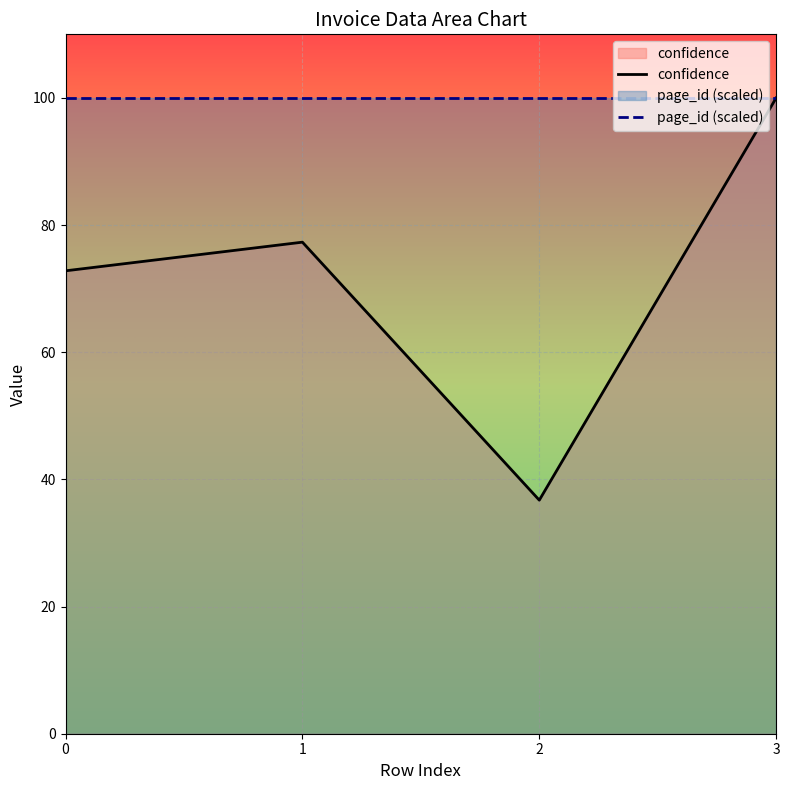

Reading left to right, transcribe all the data shown in this chart.

confidence: 0=72.8	1=77.3	2=36.7	3=100.0
page_id (scaled): 0=100.0	1=100.0	2=100.0	3=100.0